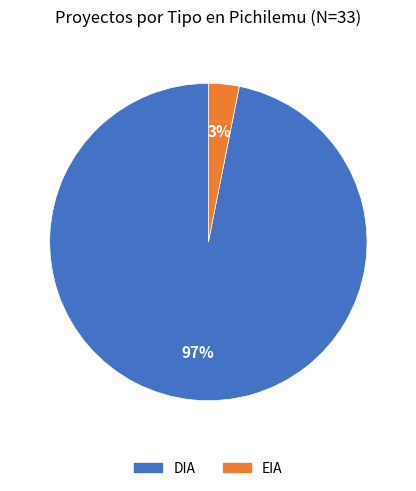

Combined, do DIA and EIA account for over 50%?

Yes